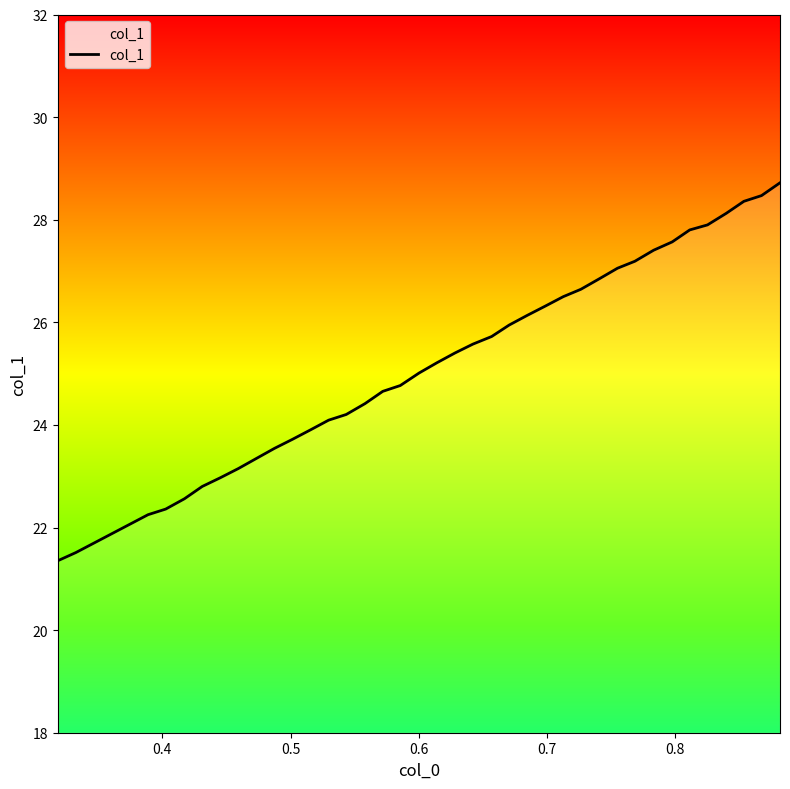

Is this an area chart (filled region under the line)?

No